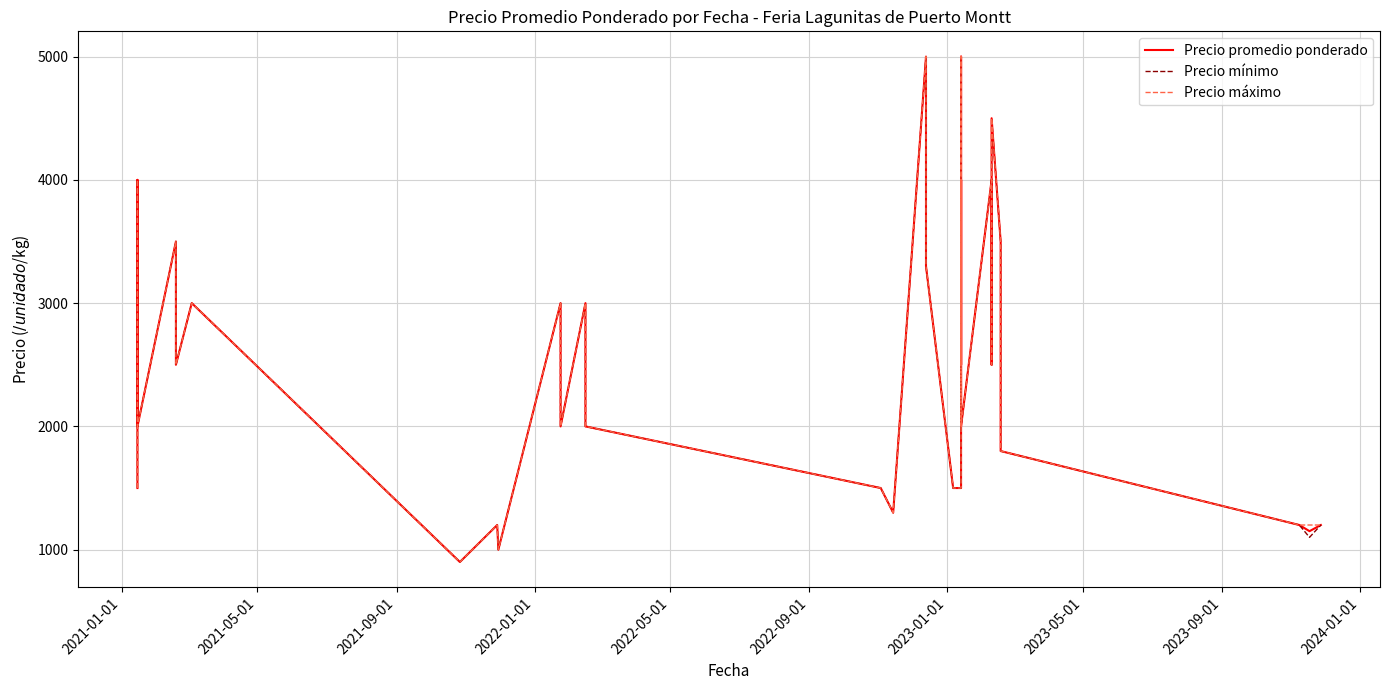

Which series has the largest range (max minus min)?

Precio promedio ponderado